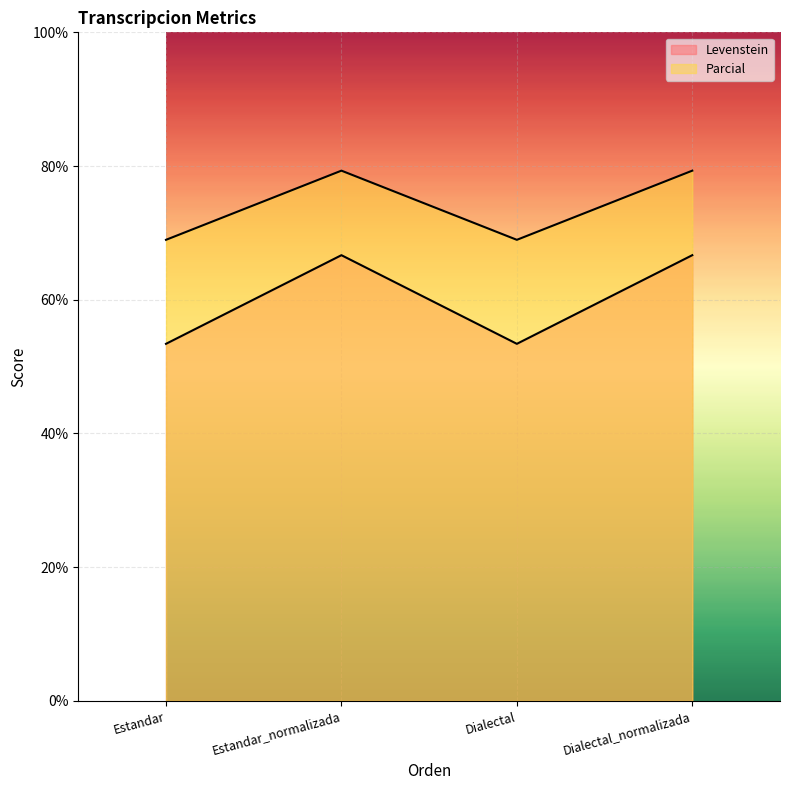

Which series has the largest total across all categories?

Parcial